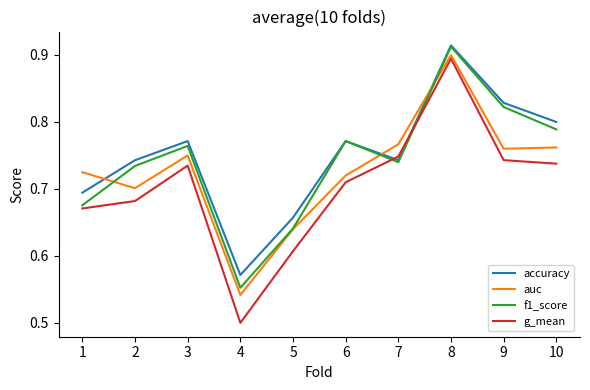

How many times do g_mean and f1_score cross each other?

2